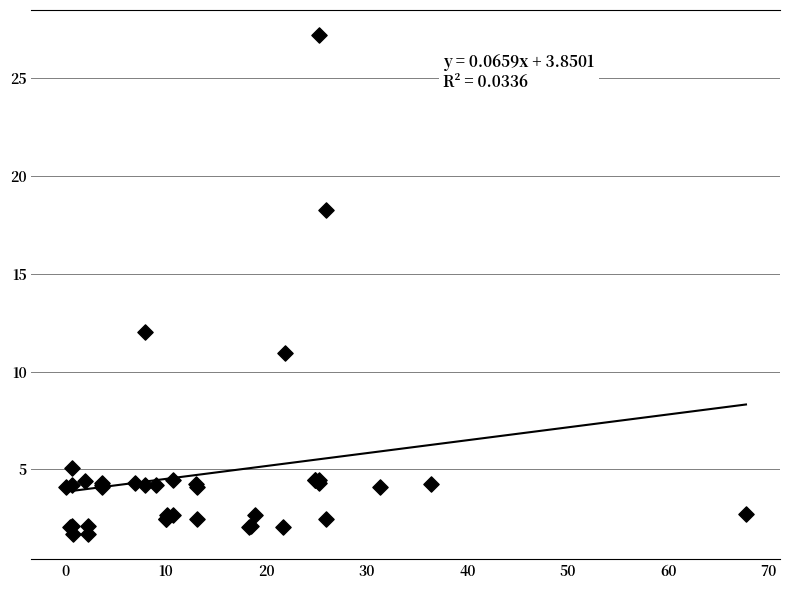

What Y value in the scatter plot is closest to 14?

12.0